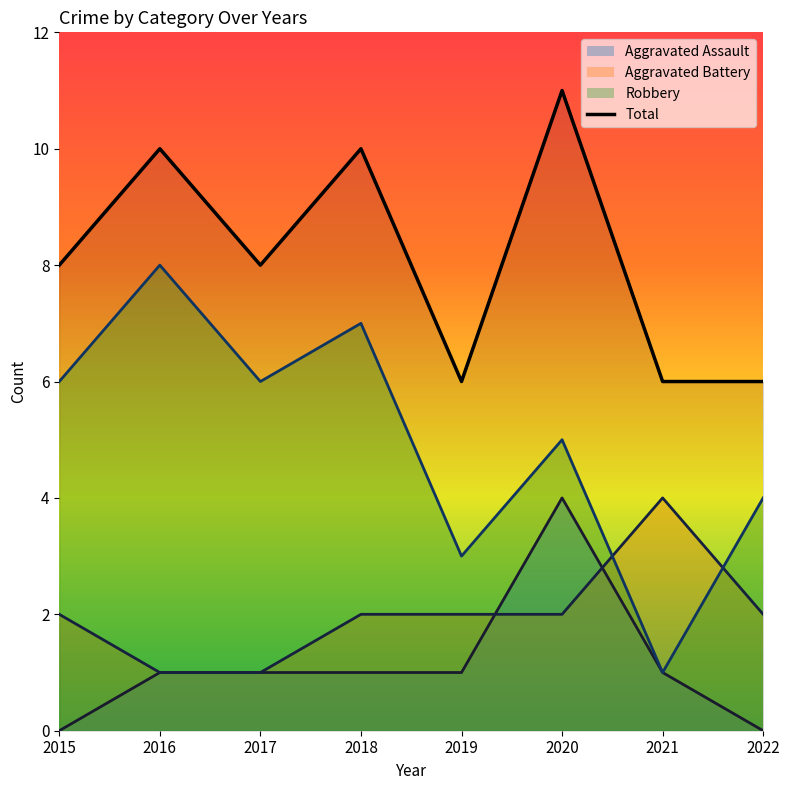

How many points are lower than both their immediate neighbors (excluding endpoints)?

2